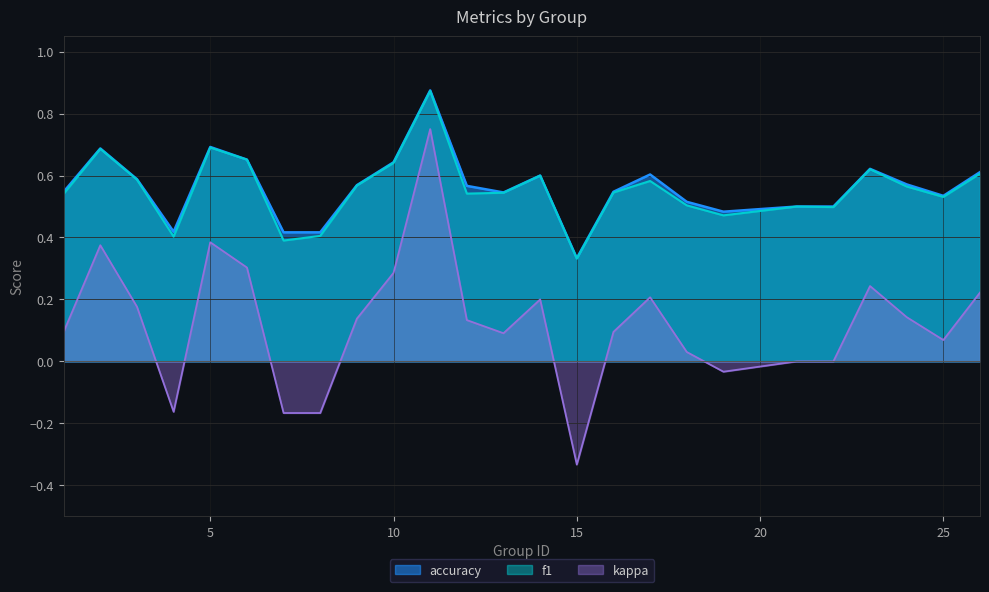

Where does the kappa series first go above 0?

1